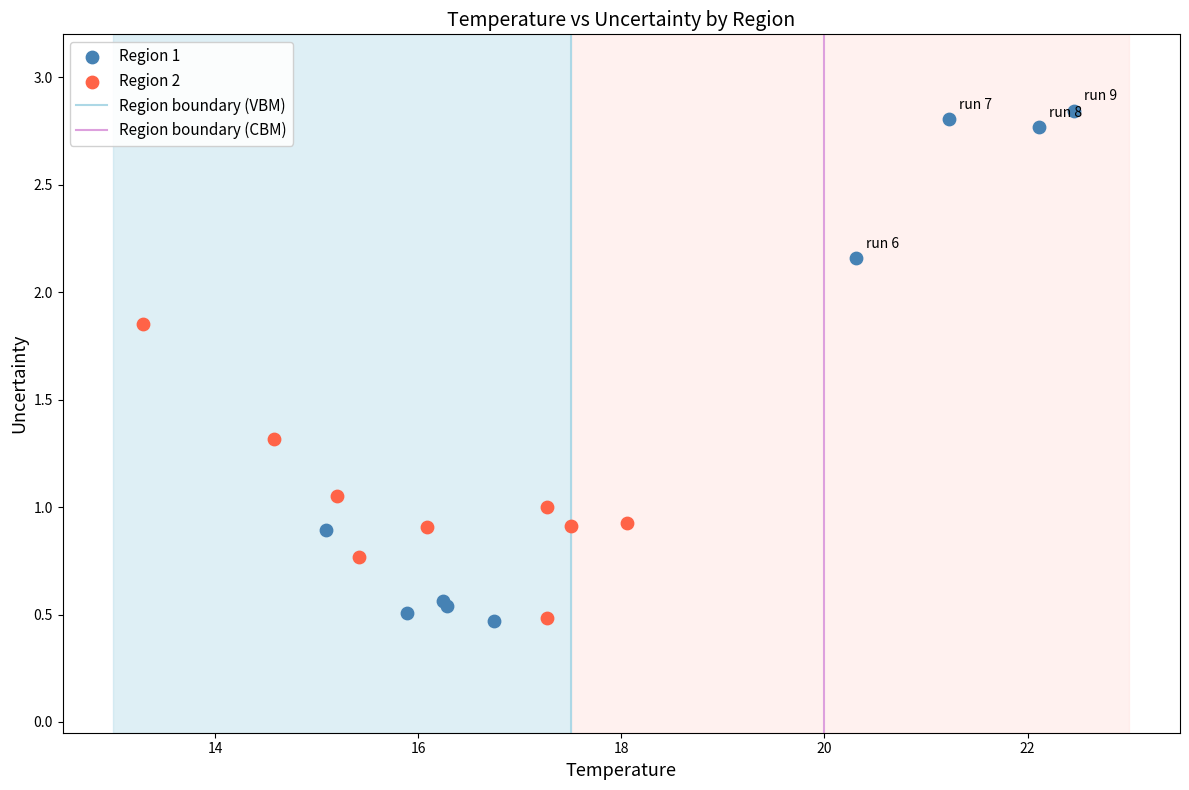

Which series has the largest Y range (max minus min)?

Region 1